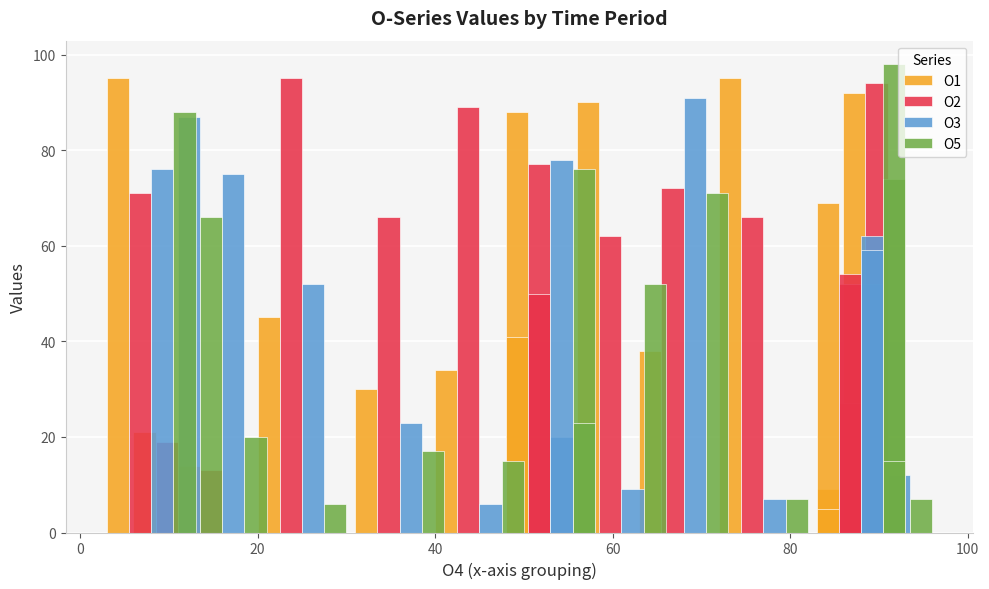

Count the number of data series in this chart.

4